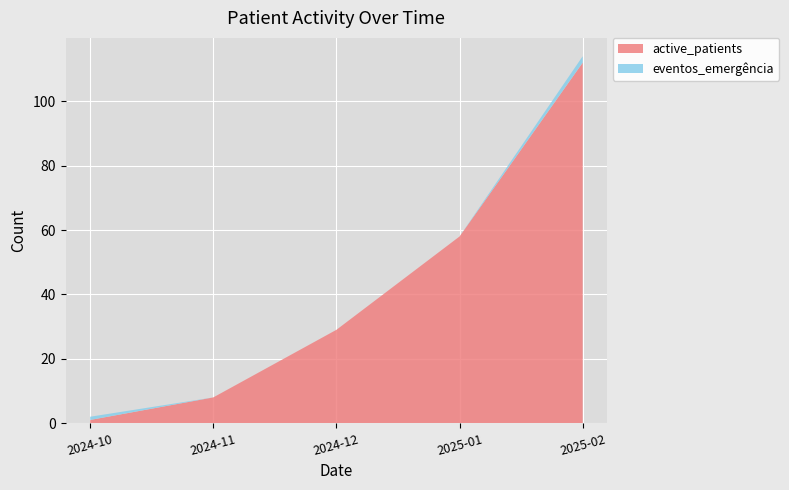

Reading left to right, transcribe all the data shown in this chart.

active_patients: 2024-10=1	2024-11=8	2024-12=29	2025-01=58	2025-02=112
eventos_emergência: 2024-10=1	2024-11=0	2024-12=0	2025-01=0	2025-02=2